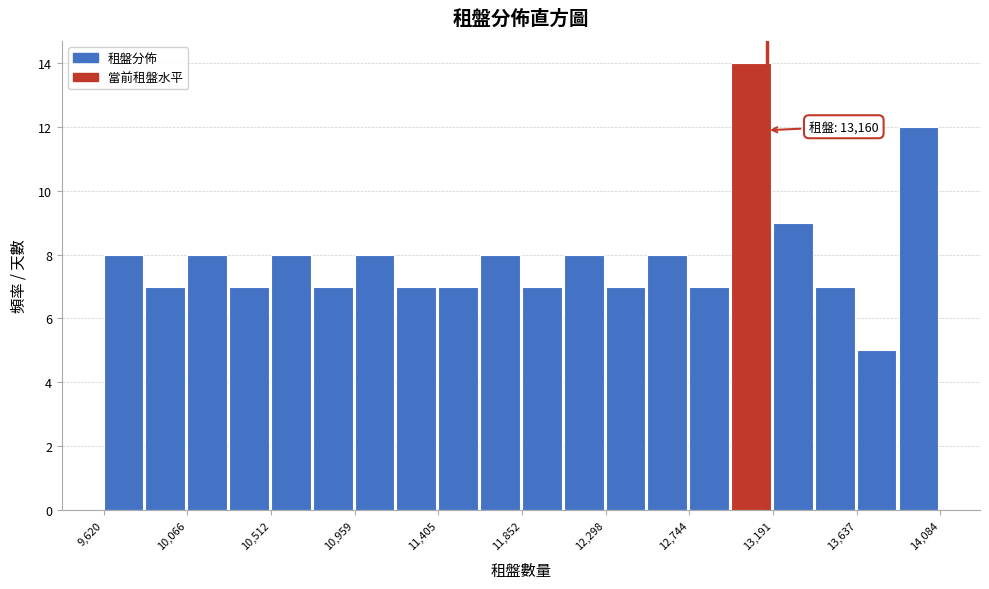

Over which range of the x-axis is the bar tallest?

12950 to 13200